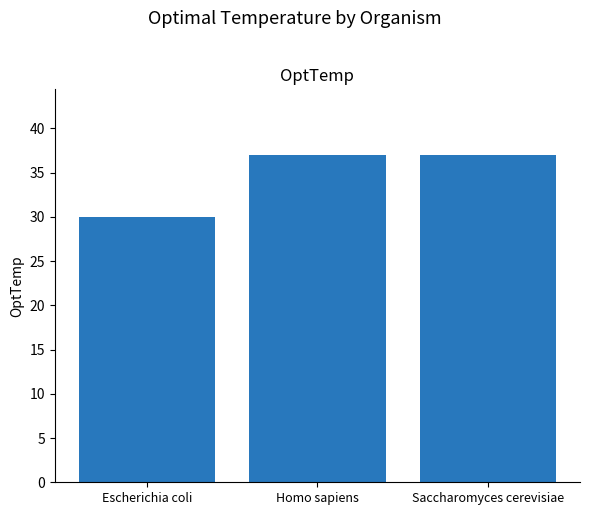

What is the approximate value at Saccharomyces cerevisiae?

37